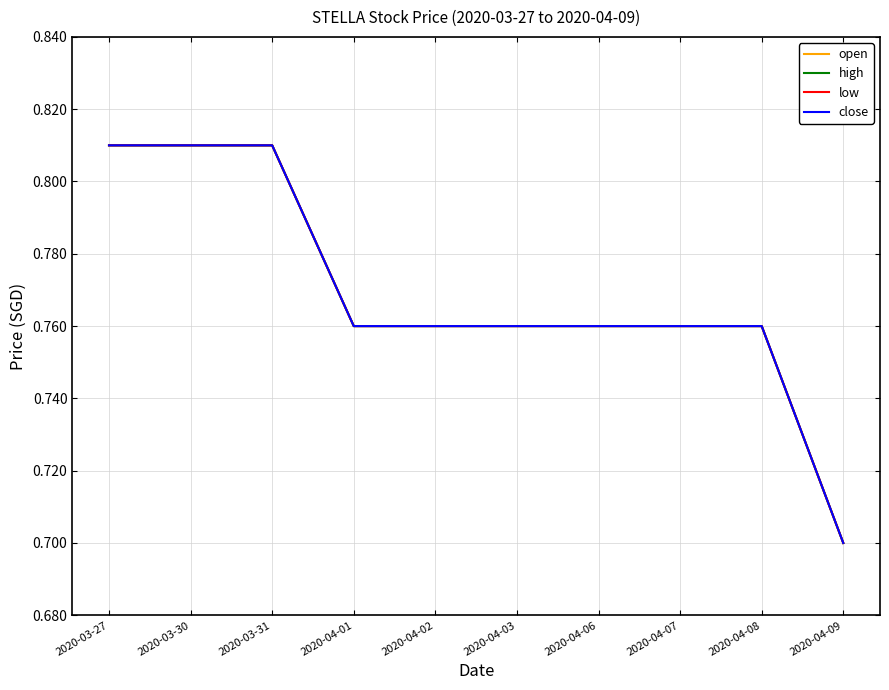

Read the high value at 2020-04-03.

0.8